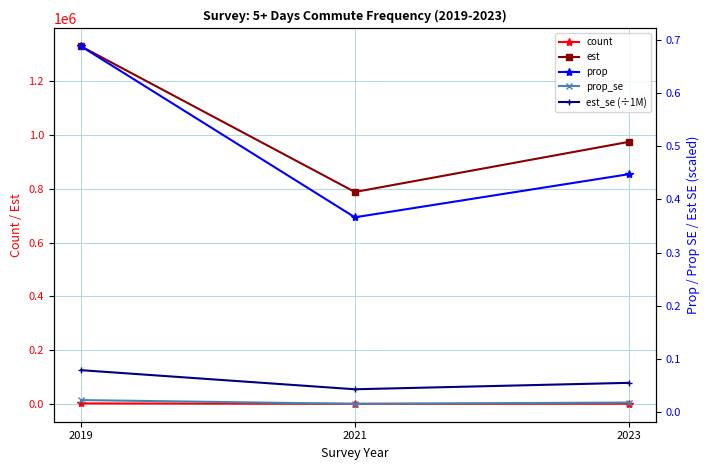

At 2021, list the series in order from smallest to largest.

prop_se, est_se (÷1M), prop, count, est